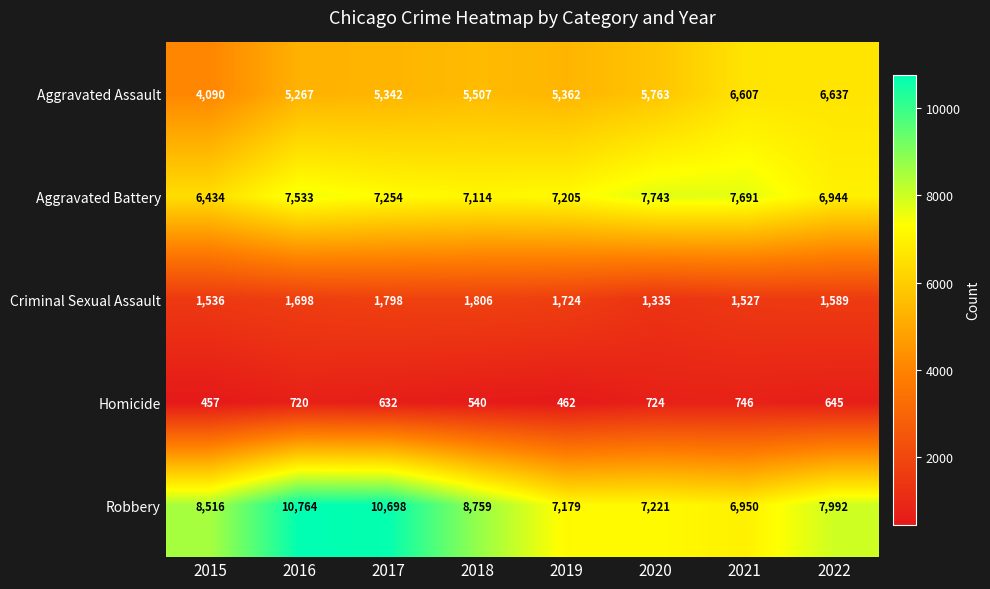

Count the number of data series in this chart.

5